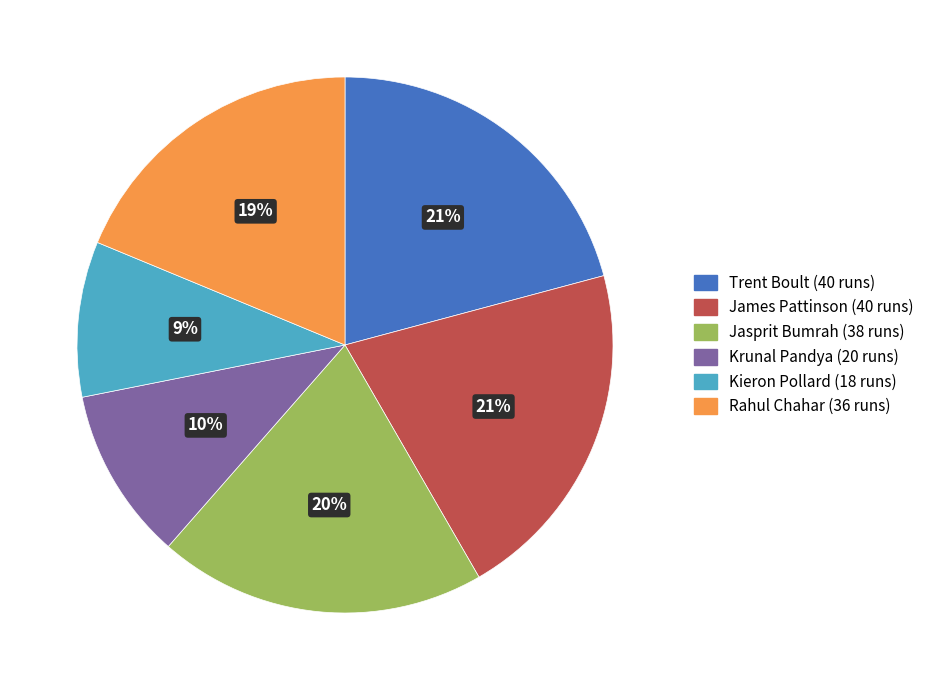

Is it true that James Pattinson is 21% of the pie?

True